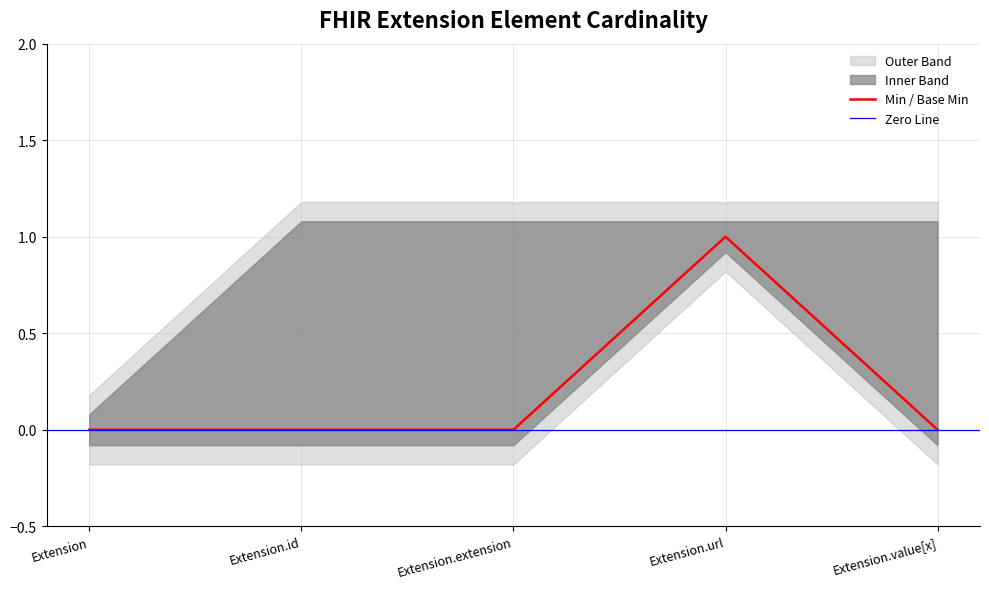

What is the label of the 5th point from the left?

Extension.value[x]